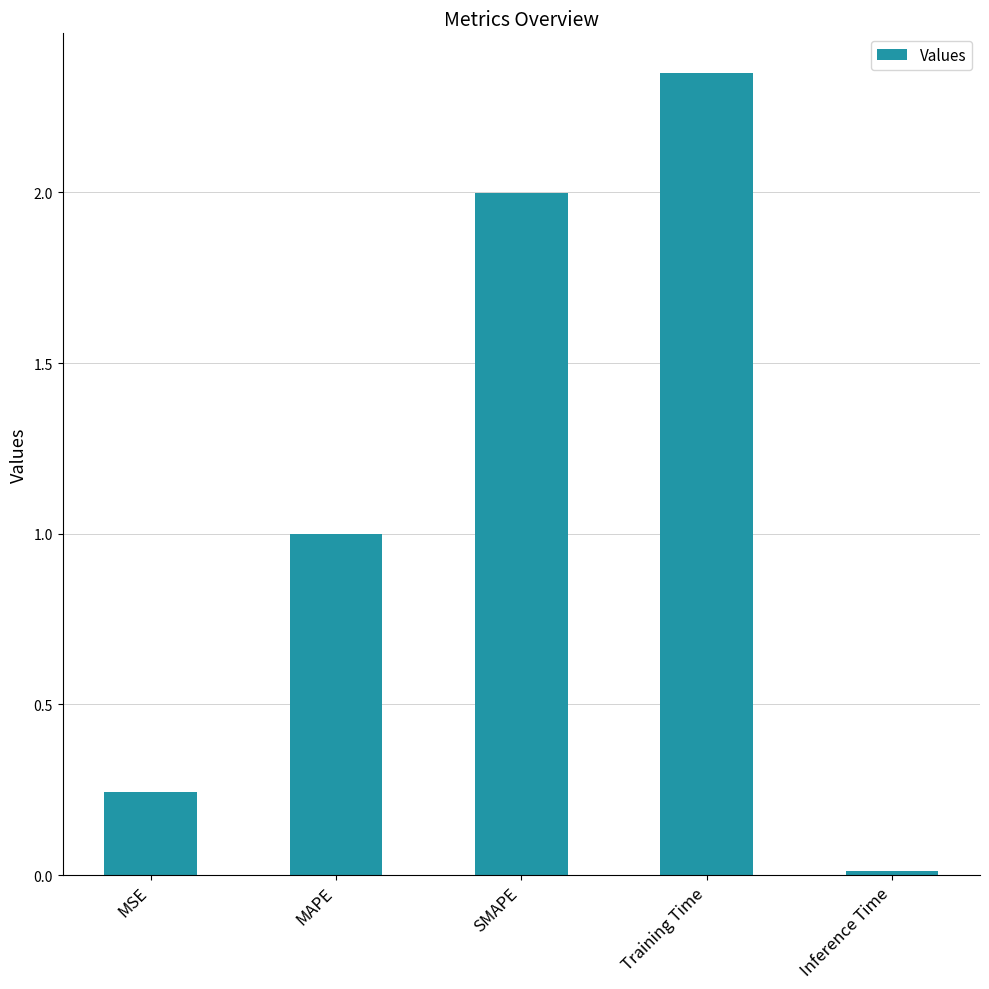

Where is the data nearest to the value 1?

MAPE